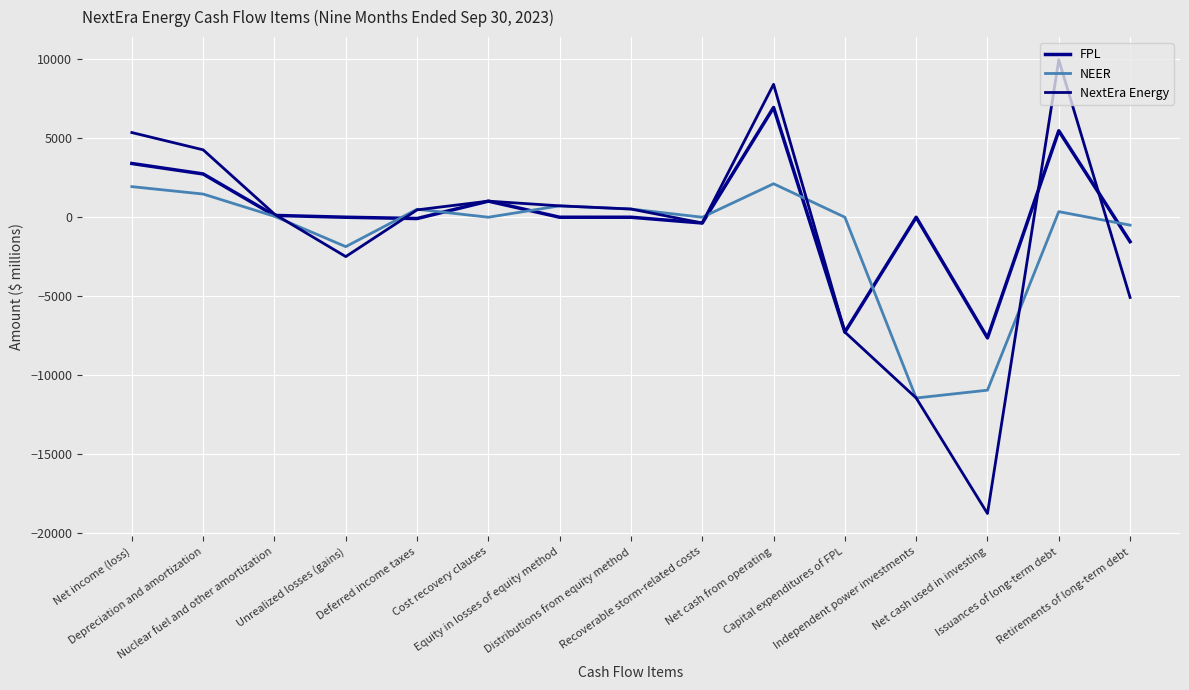

Between which two adjacent categories do NextEra Energy and NEER first intersect?

Nuclear fuel and other amortization and Unrealized losses (gains)